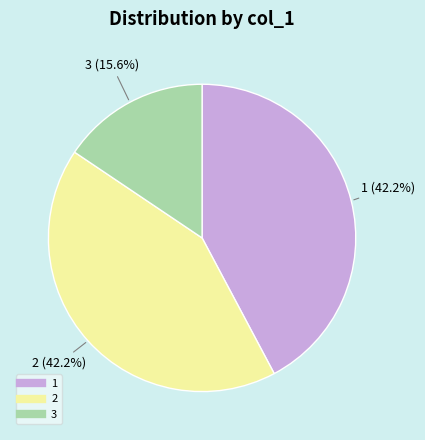

Which slice is the smallest?

3